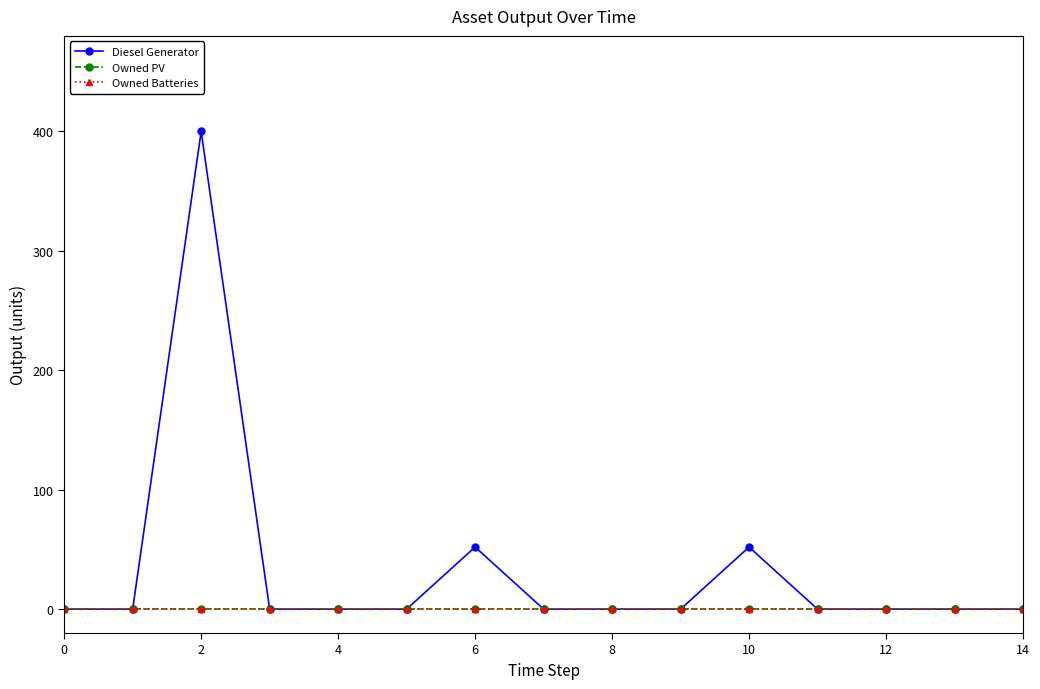

What is the difference between the maximum and minimum values in the Diesel Generator series?

400